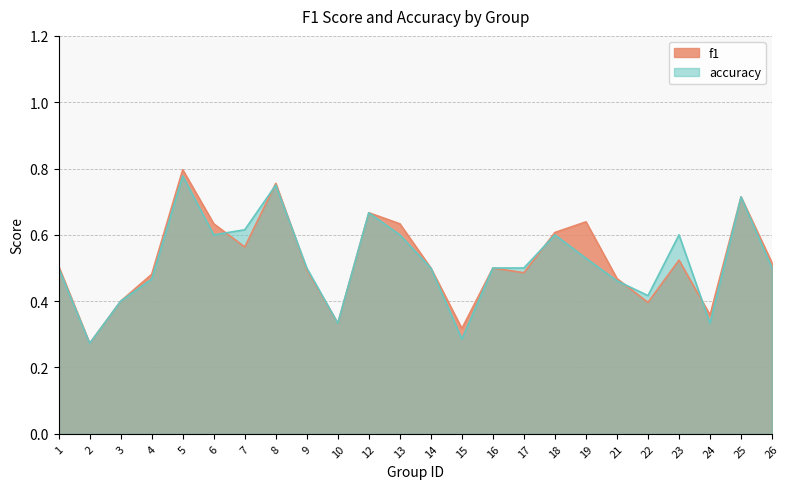

Is the value of accuracy at 21 greater than the value of f1 at 14?

No